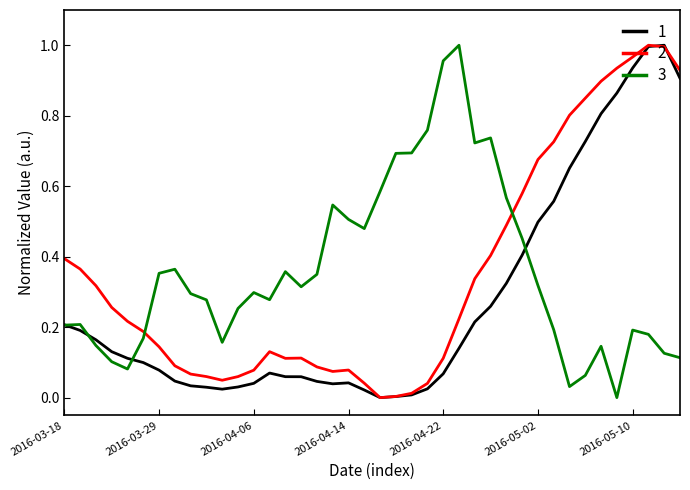

At how many categories does at least one series exceed 0?

40